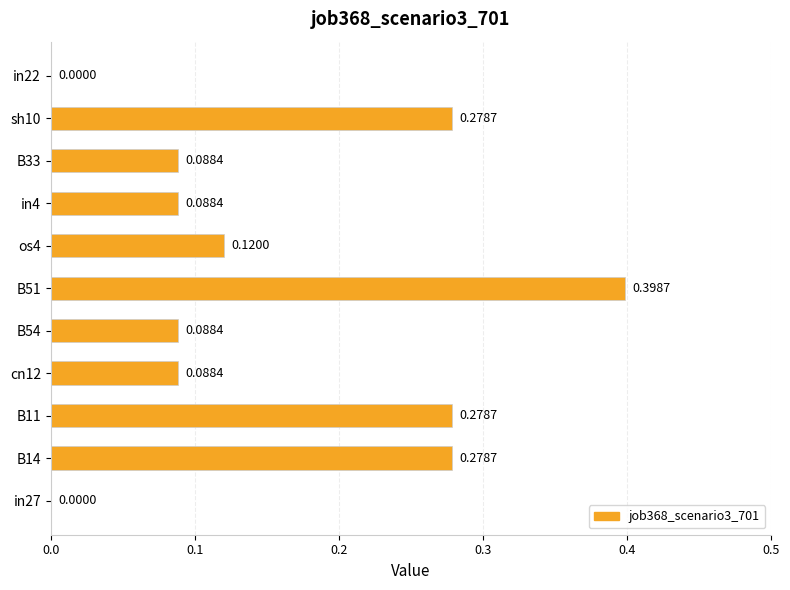

What is the sum of the values at in27 and B51?

0.4